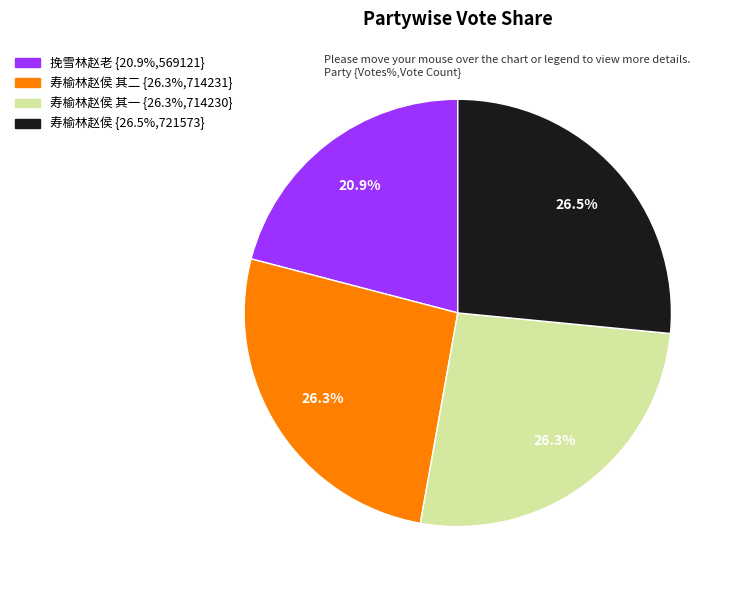

Is there a majority slice in this chart?

No